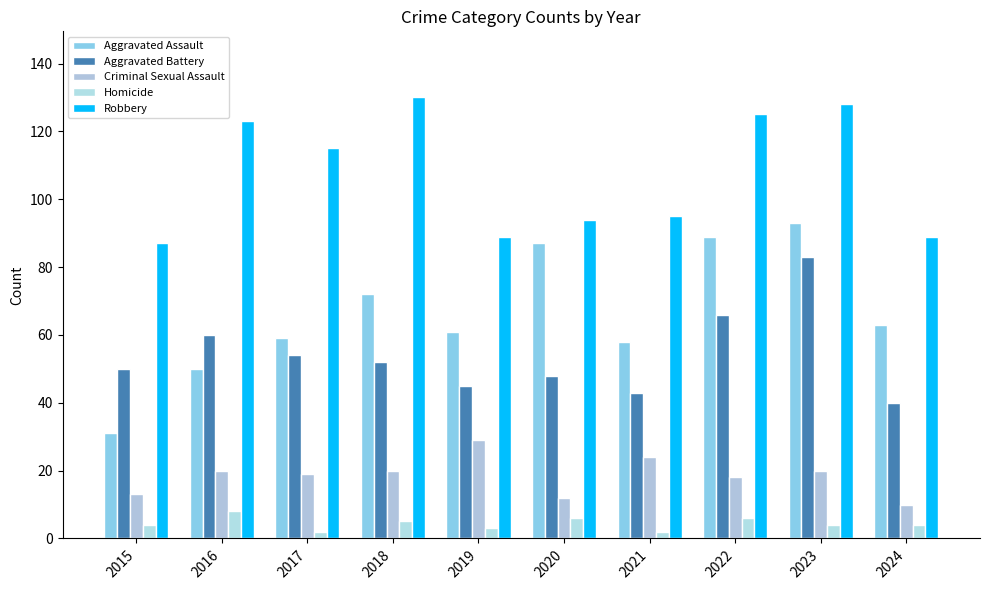

What are all the series names shown in the legend?

Aggravated Assault, Aggravated Battery, Criminal Sexual Assault, Homicide, Robbery